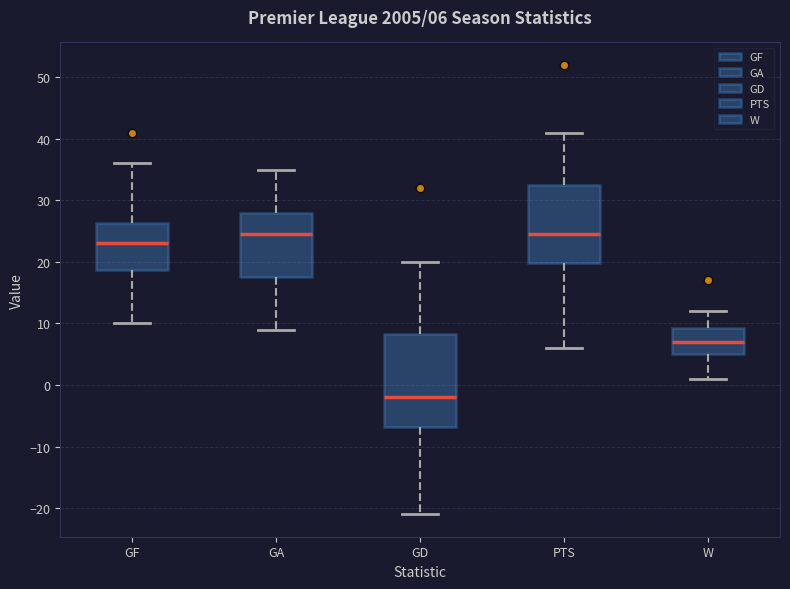

Which box is the tallest, from its lower edge to its upper edge?

GD